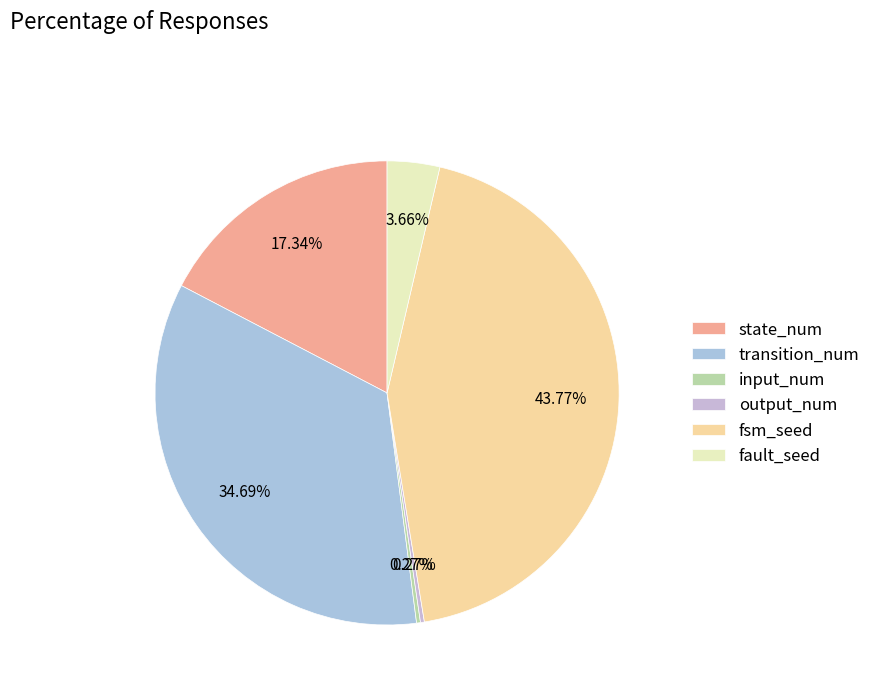

Approximately how many times larger is the value at state_num compared to output_num?

64.0